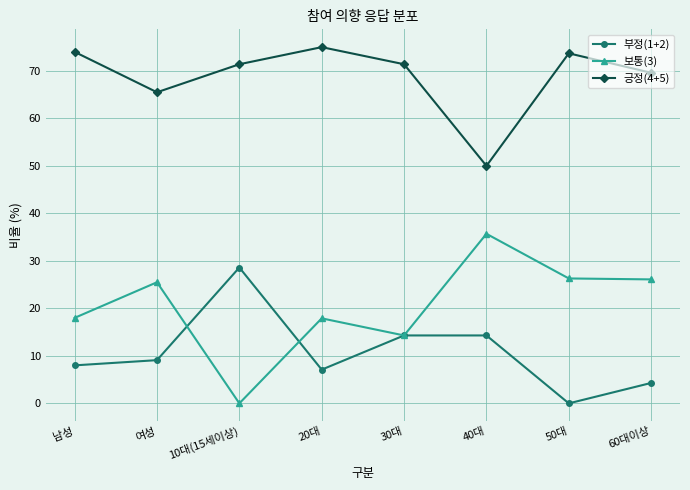

At how many categories does at least one series exceed 21?

8